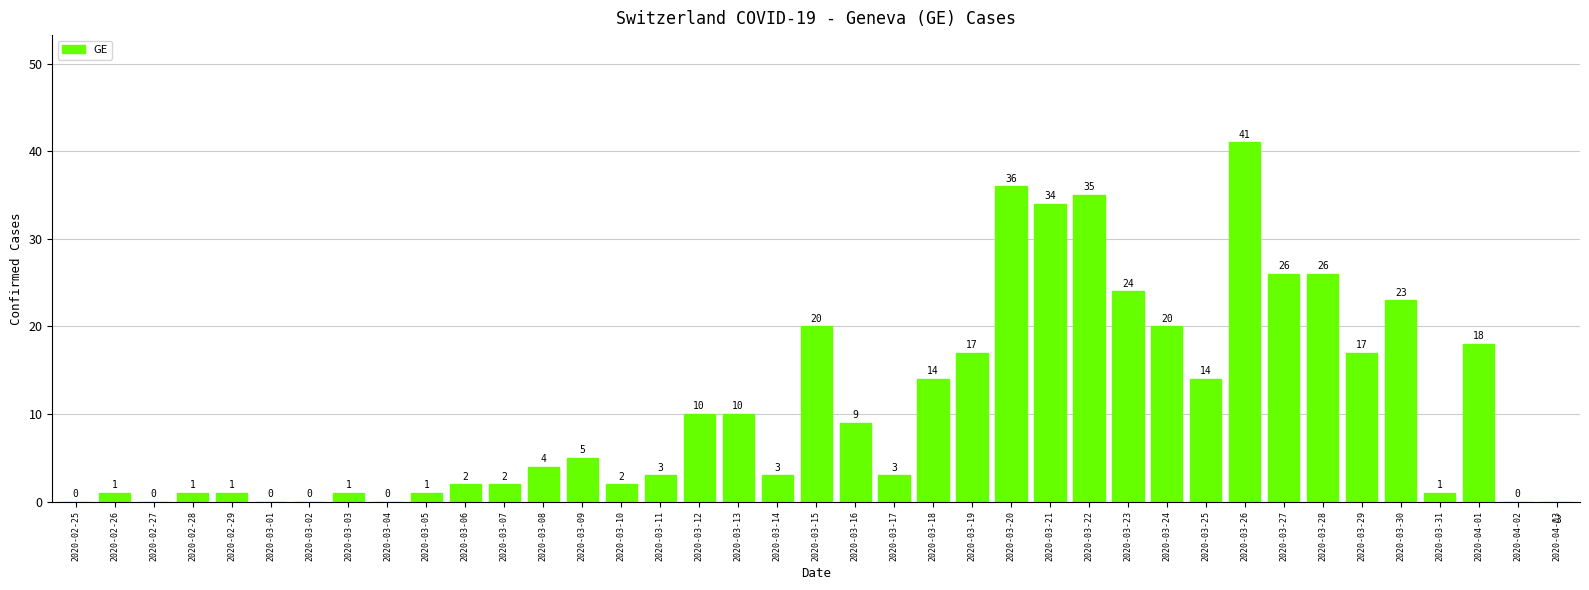

The chart shows a value of 22 at 2020-02-27. True or false?

False